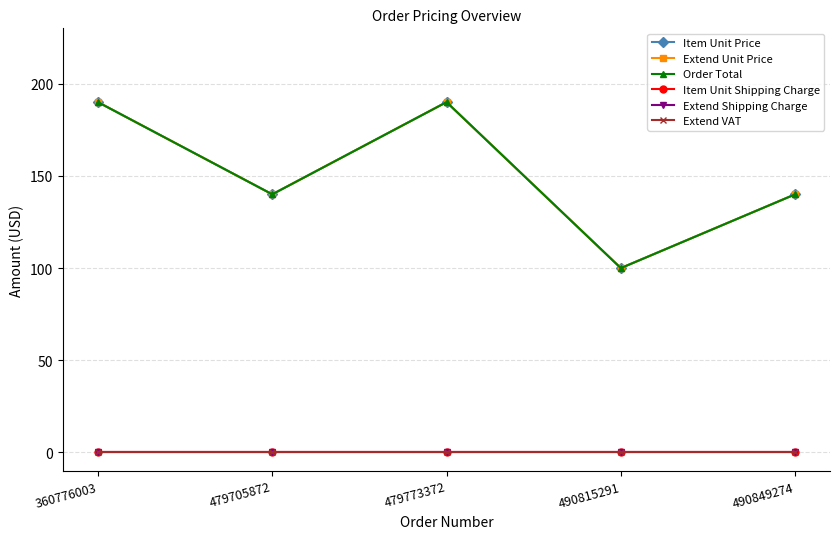

Is this an area chart (filled region under the line)?

No